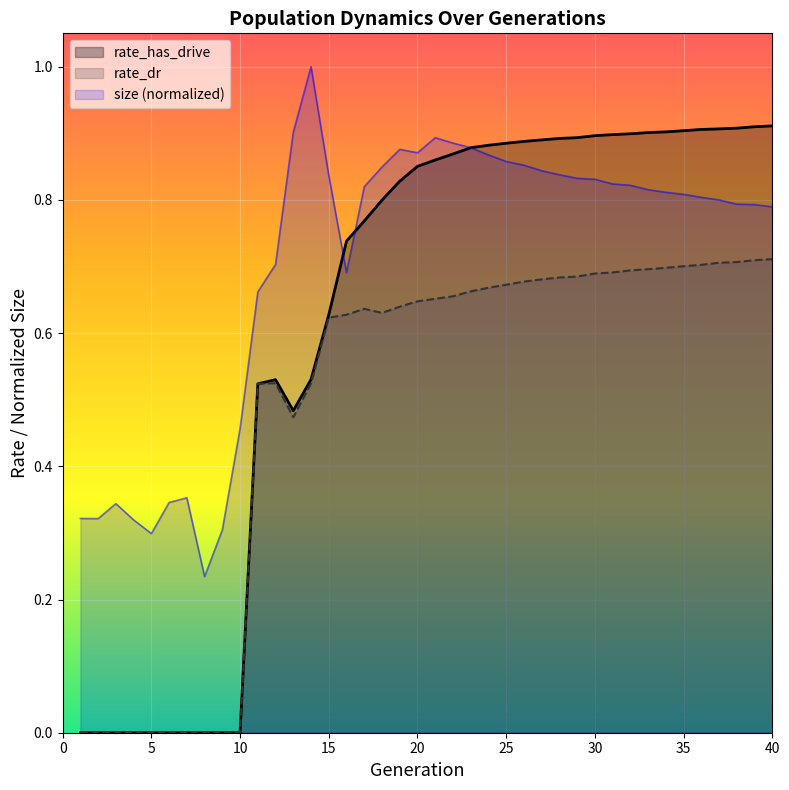

Rank the categories by rate_has_drive value from lowest to highest.

1, 2, 3, 4, 5, 6, 7, 8, 9, 10, 13, 11, 12, 14, 15, 16, 17, 18, 19, 20, 21, 22, 23, 24, 25, 26, 27, 28, 29, 30, 31, 32, 33, 34, 35, 36, 37, 38, 39, 40